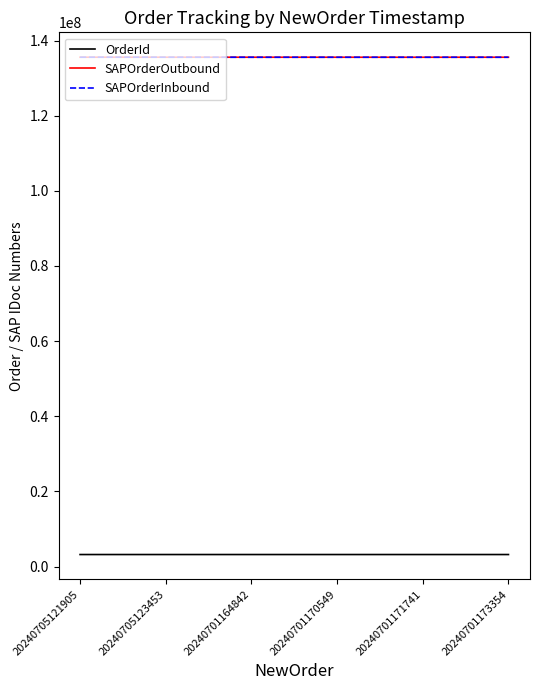

What is the total value across all series at 20240701173354?

274310954